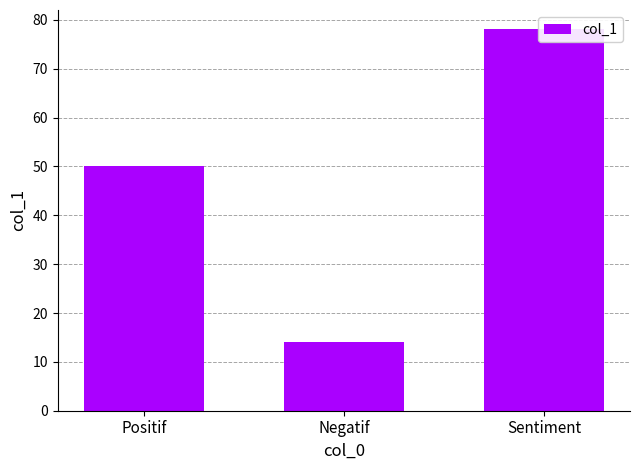

Between Sentiment and Negatif, which is larger?

Sentiment